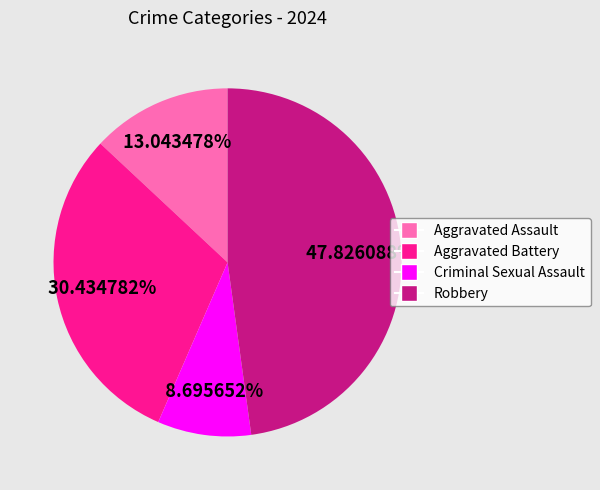

To the nearest percent, what portion does Aggravated Battery represent?

30%